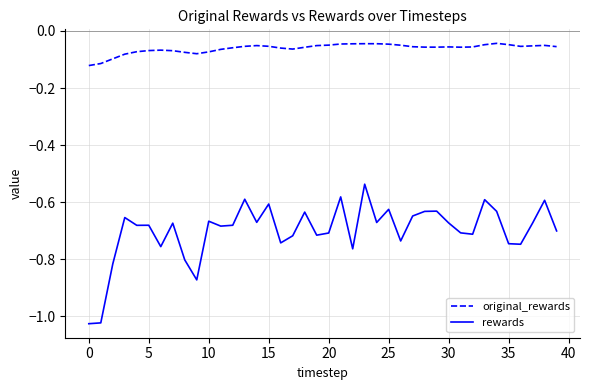

Which series has the largest total across all categories?

original_rewards